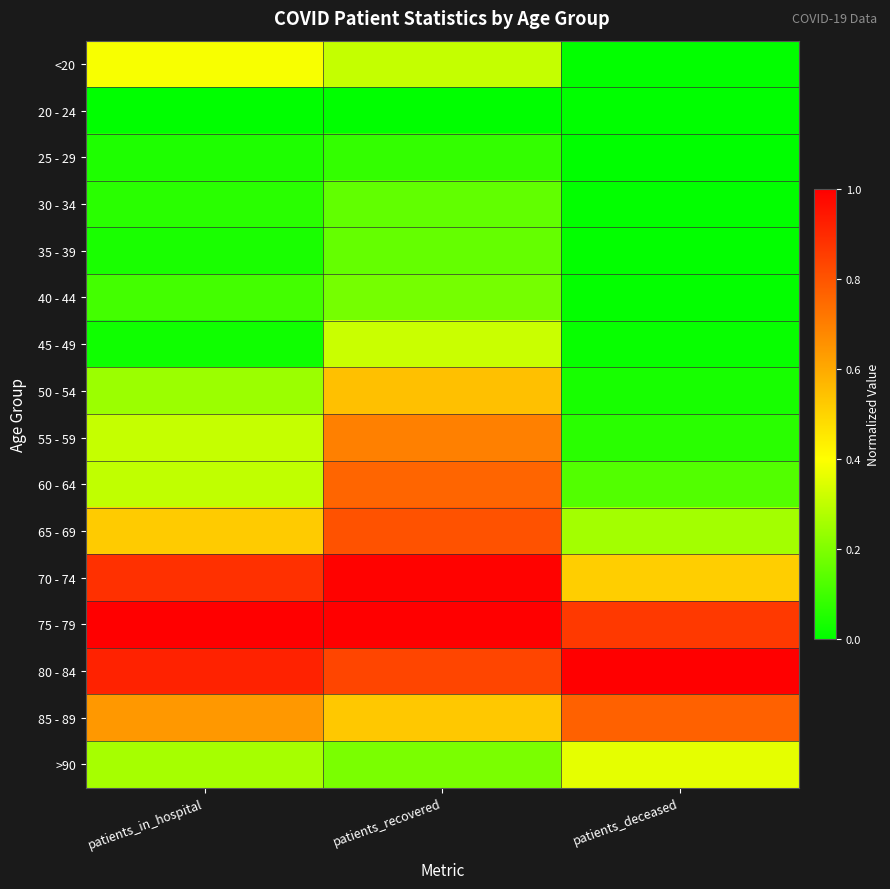

Which series has the largest total across all categories?

75 - 79